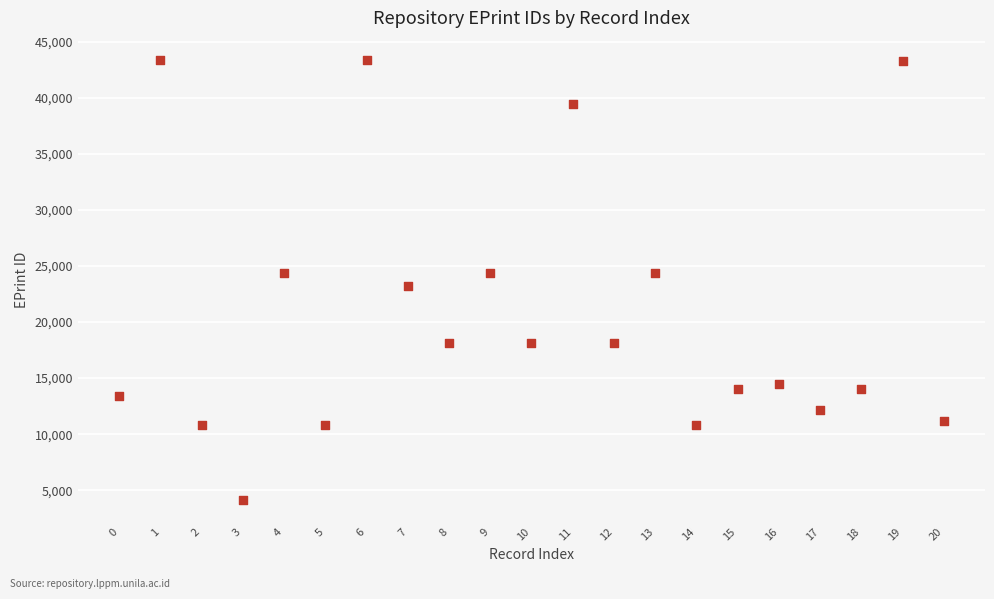

What is the range of Y values (max minus min)?

39243